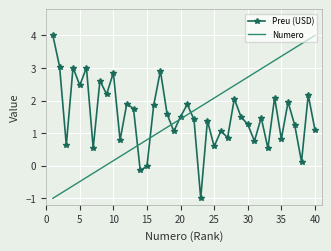

What is the difference between the maximum and minimum values in the Preu (USD) series?

5.0